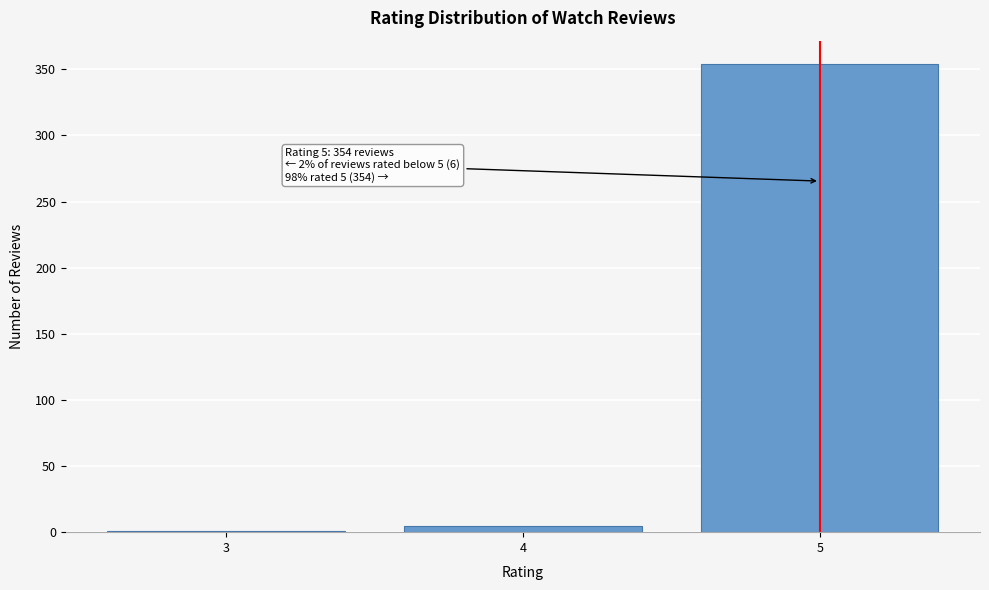

Reading left to right, transcribe all the data shown in this chart.

3=1	4=5	5=354